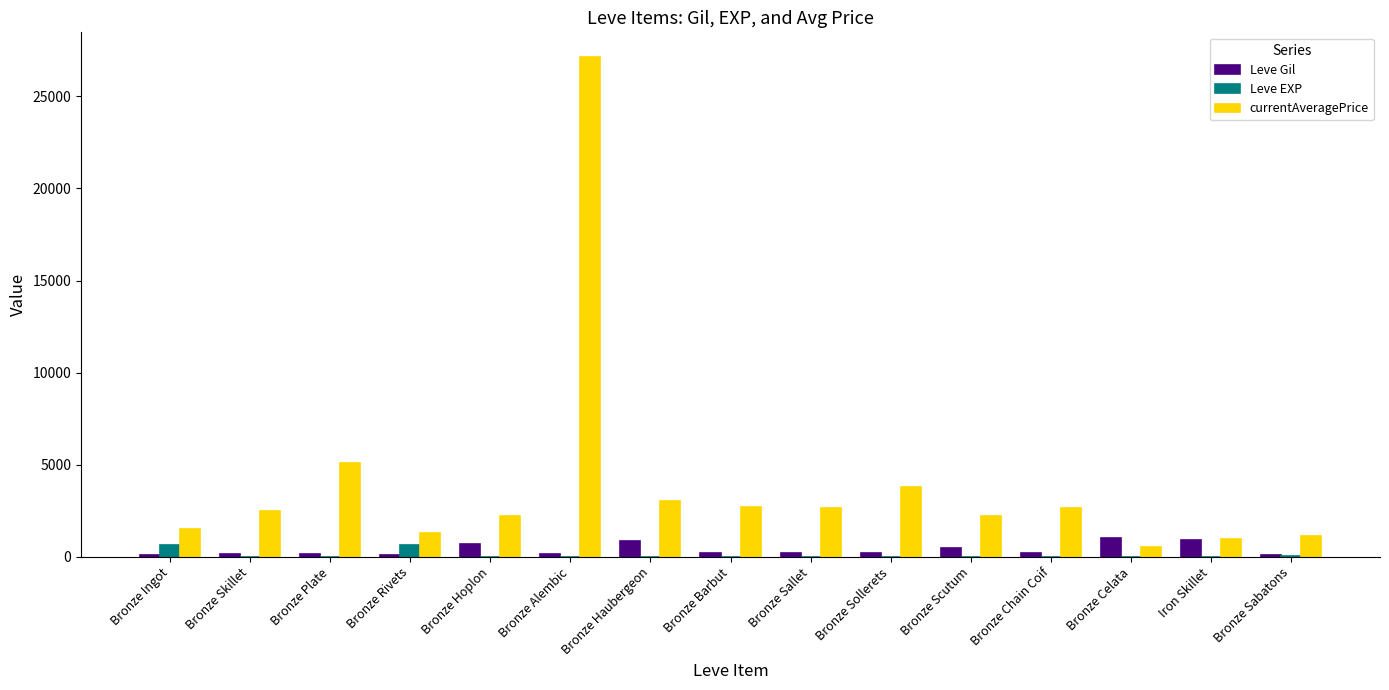

What is the sum of all Leve Gil values?

5535